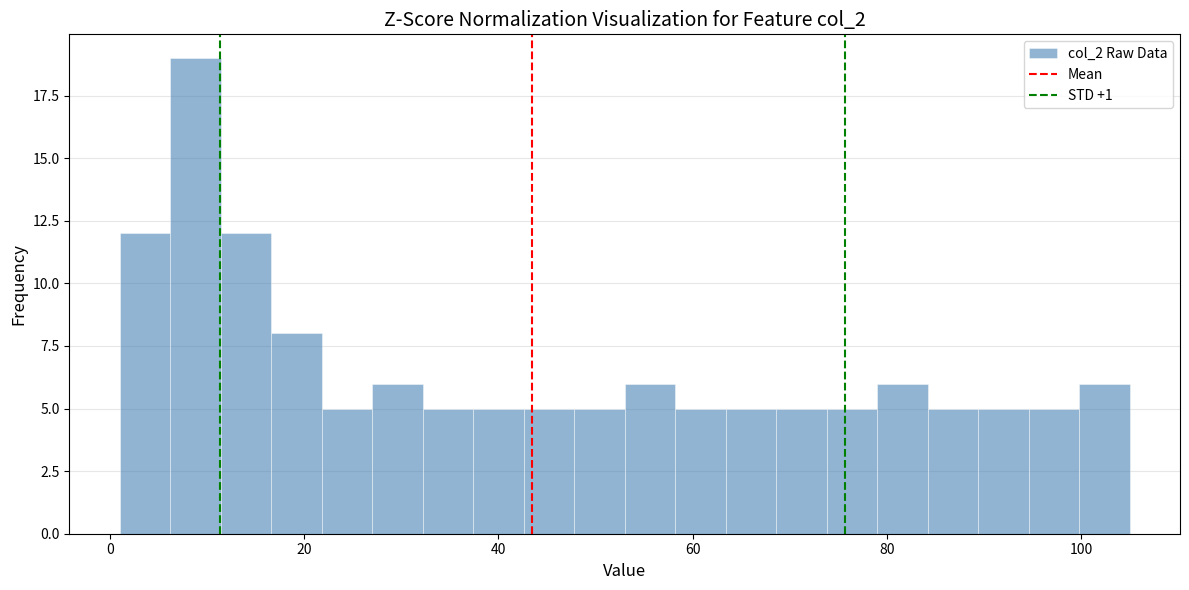

Around what value on the x-axis is the tallest bar? Give the approximate position of its centre, as read against the axis.

8